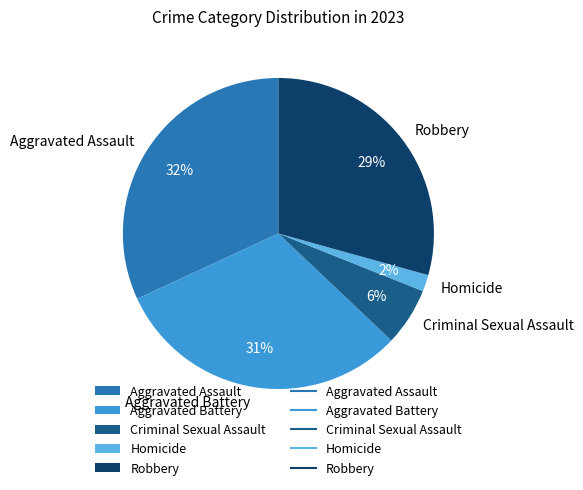

Which category has the smallest portion of the pie?

Homicide